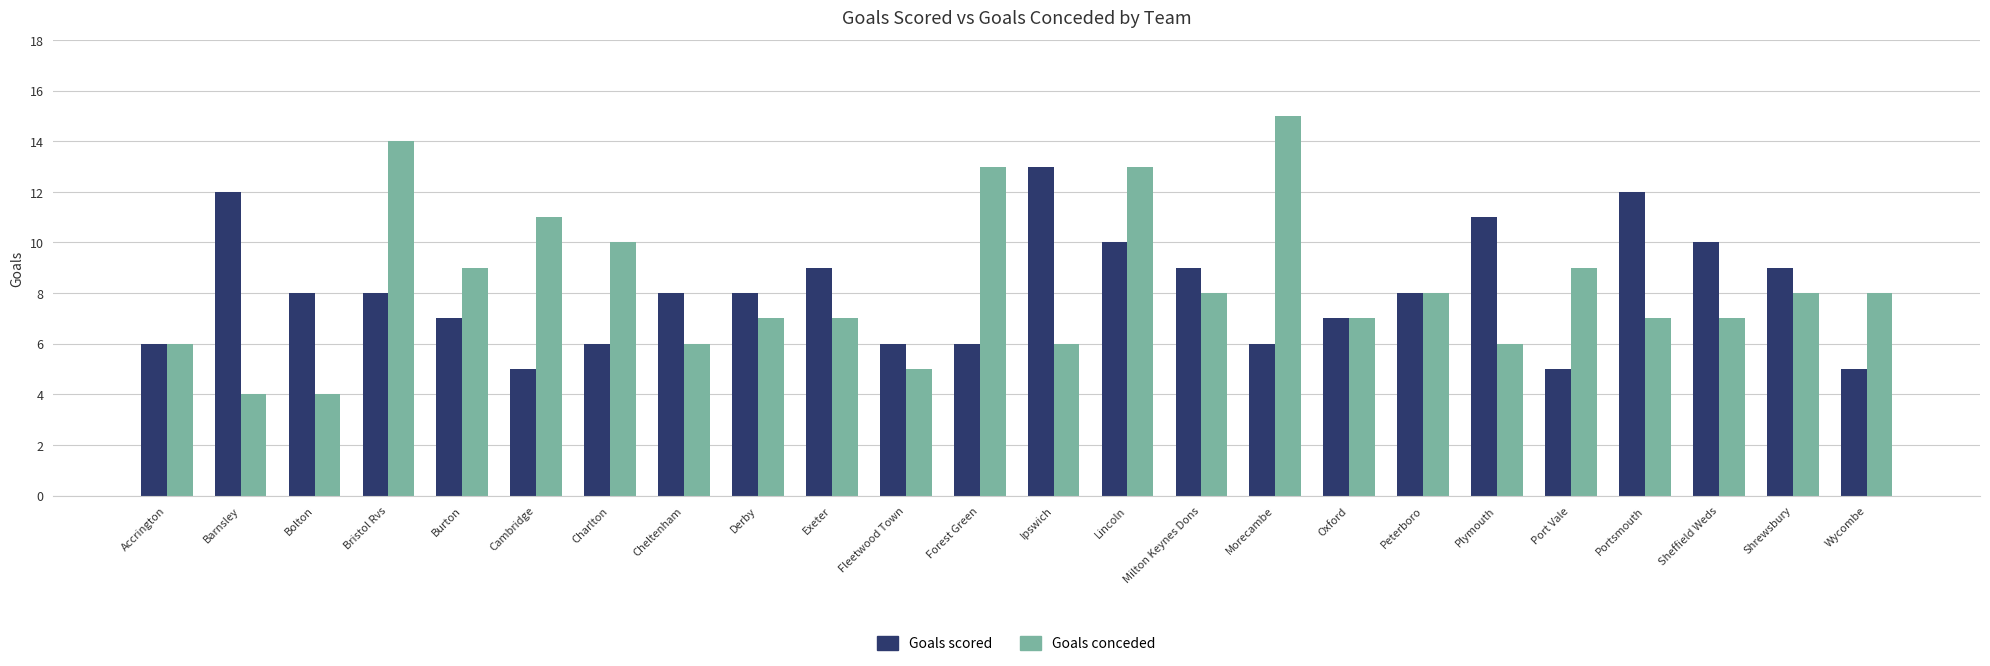

What is the difference between the second highest and second lowest values in the Goals scored series?

7